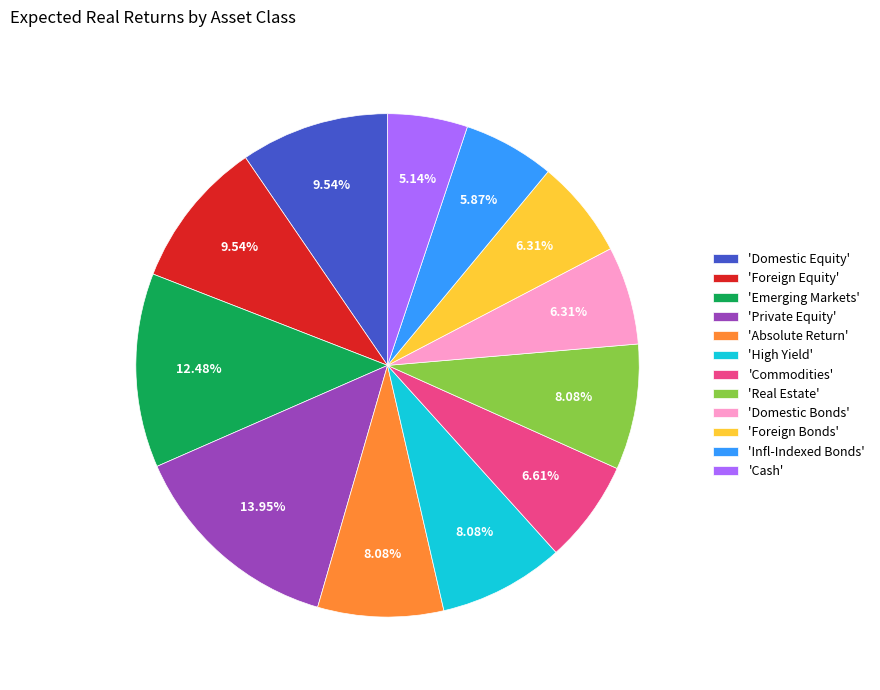

What is the smallest slice in the pie chart?

'Cash'